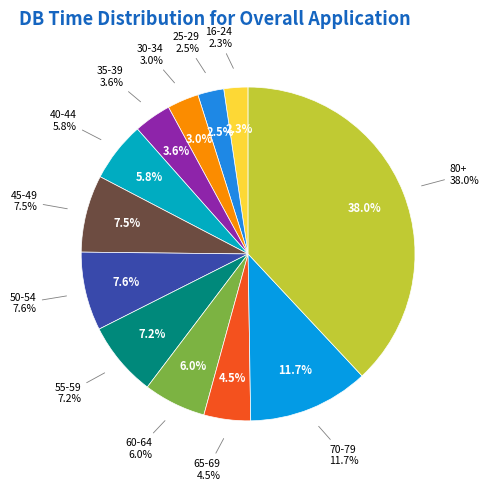

Which has a higher value, 45-49 or 60-64?

45-49